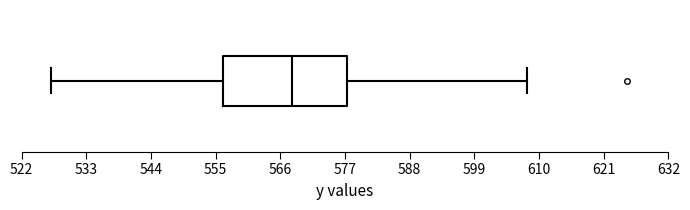

Transcribe this box plot: give where the median line is, the range the box spans, and where the two whiskers end, as read against the x-axis. The values are not printed on the chart, so give them approximately, as read against the axis.

median 568, box 556 to 578, whiskers 528 to 608